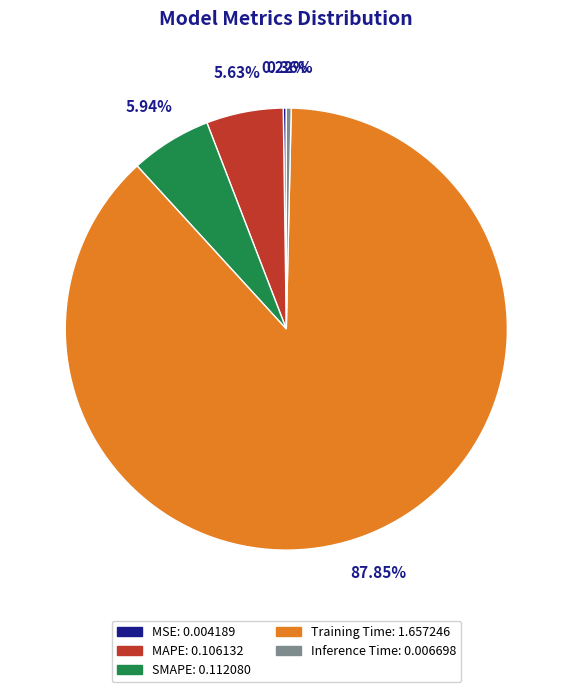

What is the total percentage of Training Time and Inference Time?

88.2%